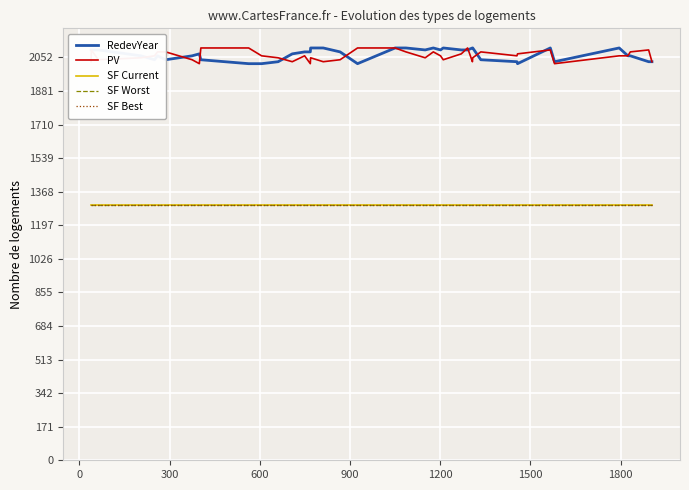

Which series has the largest total across all categories?

RedevYear